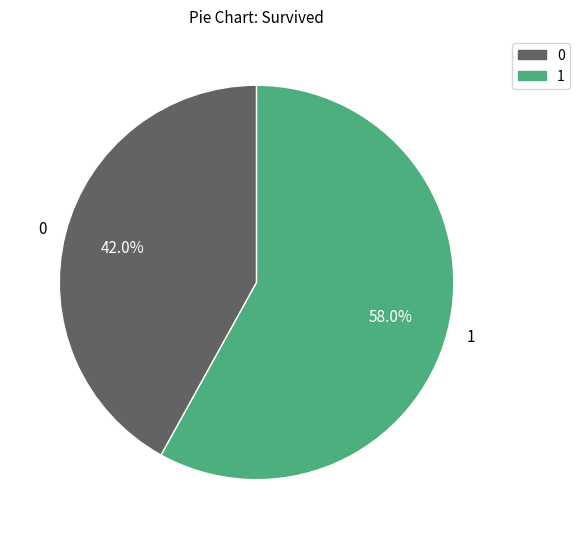

To the nearest percent, what portion does 1 represent?

58%